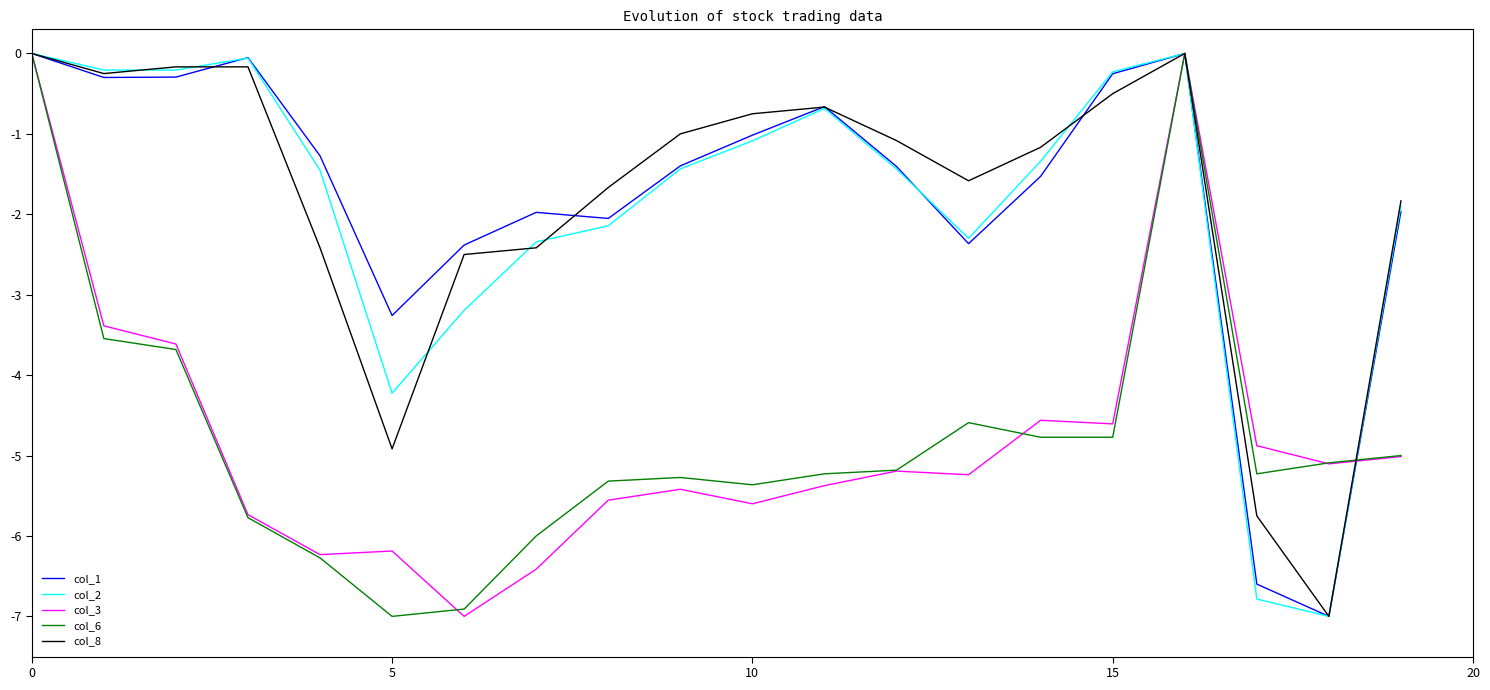

What is the smallest value displayed?

-7.0